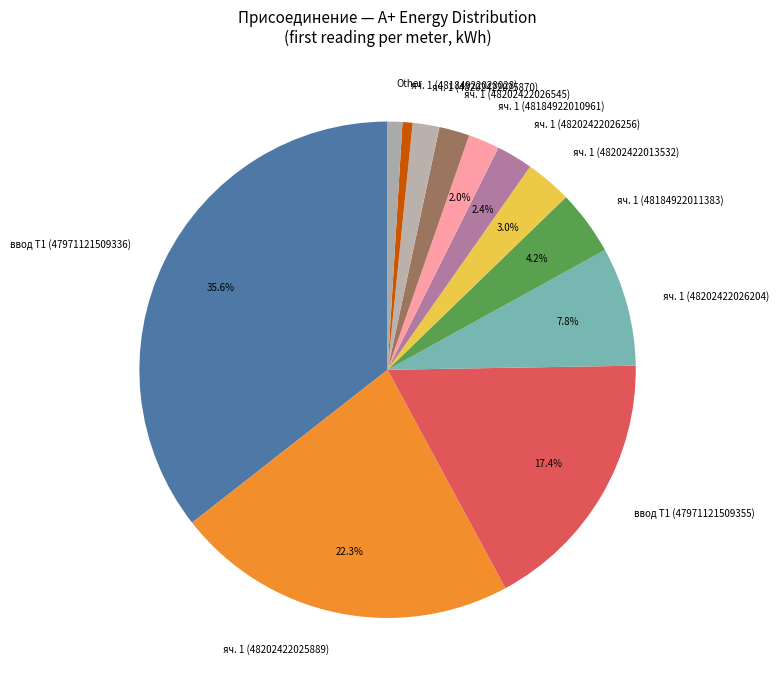

Which category has the biggest portion of the pie?

ввод Т1 (47971121509336)